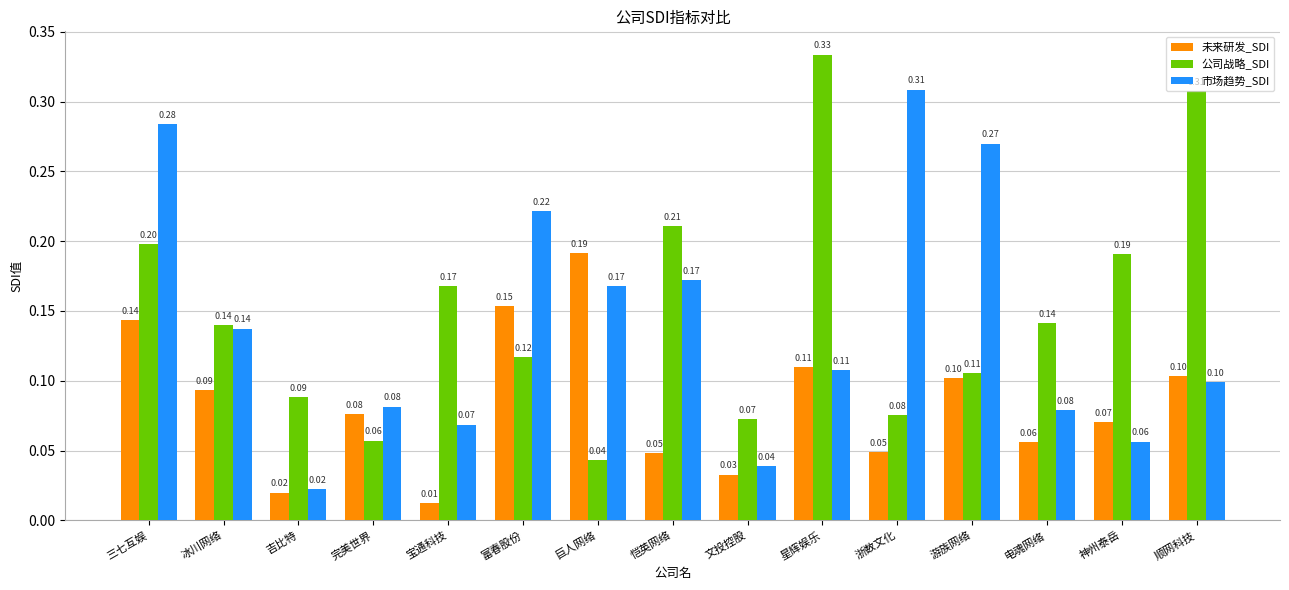

The value of 公司战略_SDI at 顺网科技 is 0.5. True or false?

False